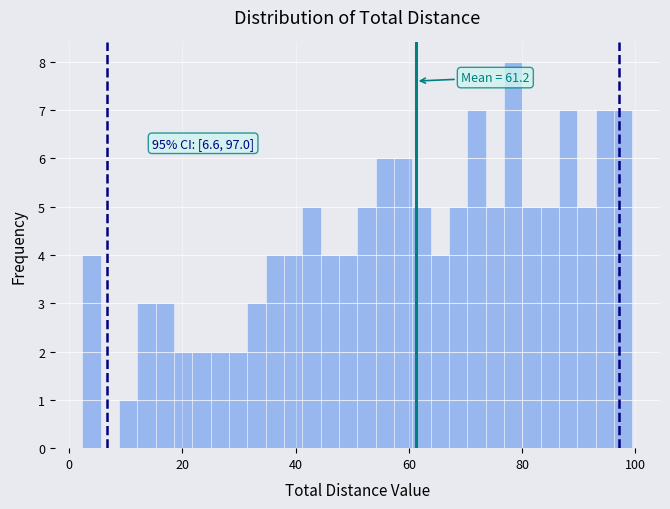

Around what value on the x-axis is the tallest bar? Give the approximate position of its centre, as read against the axis.

78